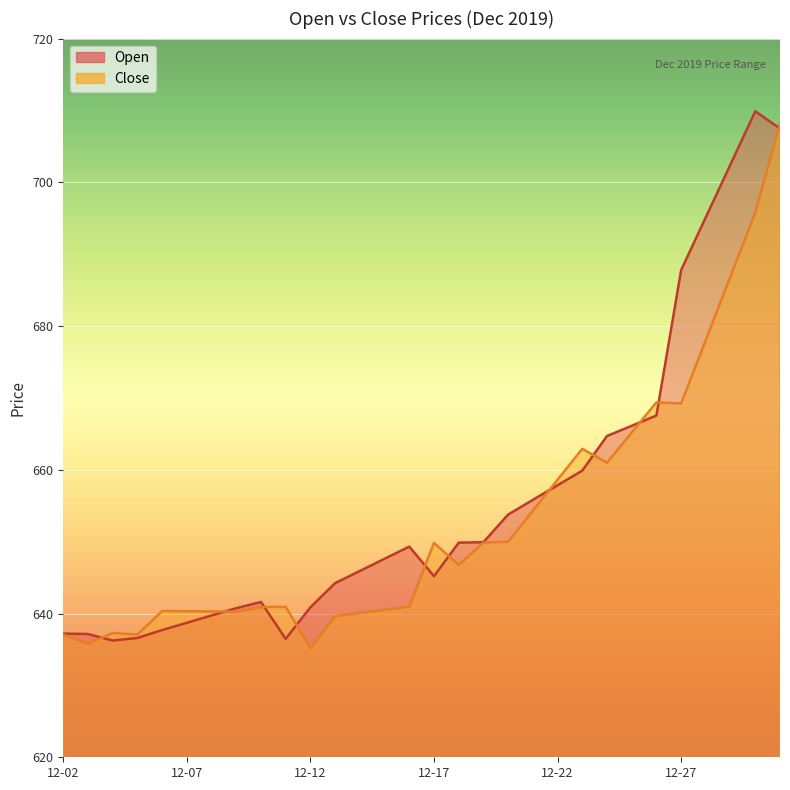

Which series has the largest total across all categories?

Open